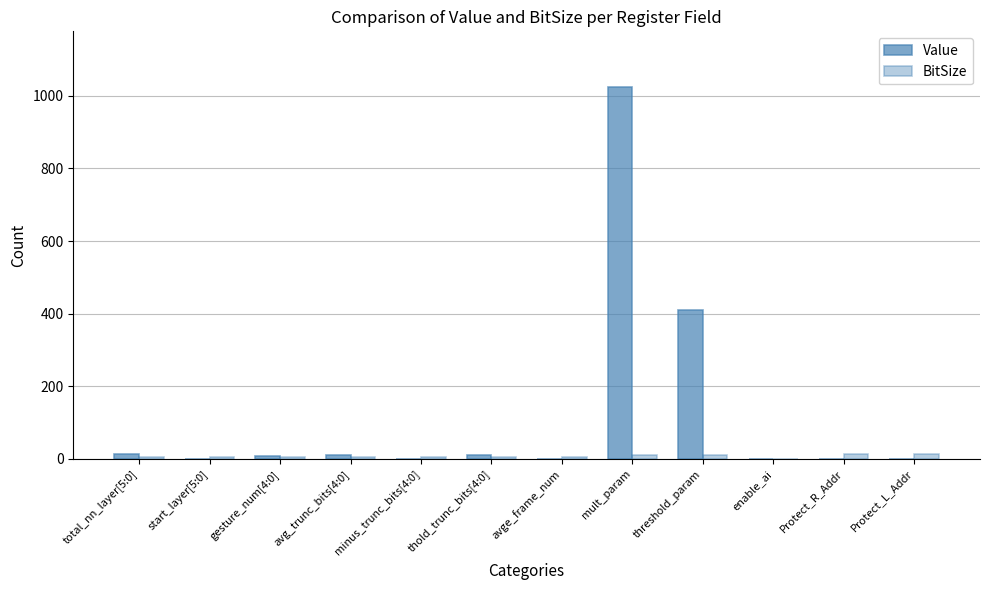

Which series changed the most between gesture_num[4:0] and threshold_param?

Value